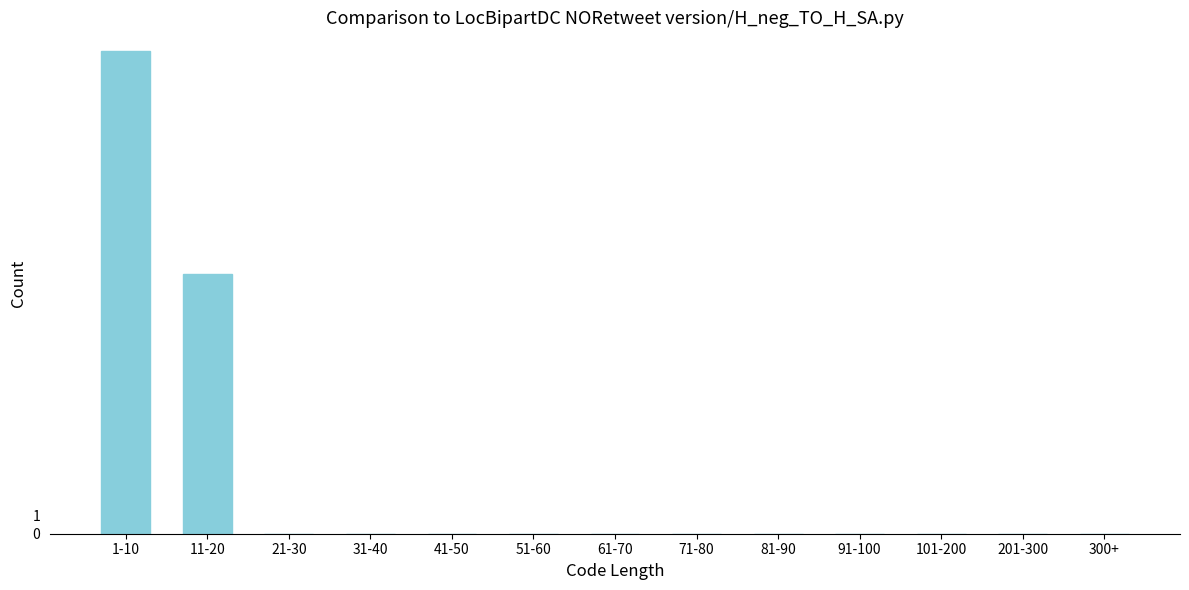

Reading right to left, what are all the values shown in this chart?

300+=0	201-300=0	101-200=0	91-100=0	81-90=0	71-80=0	61-70=0	51-60=0	41-50=0	31-40=0	21-30=0	11-20=14	1-10=26